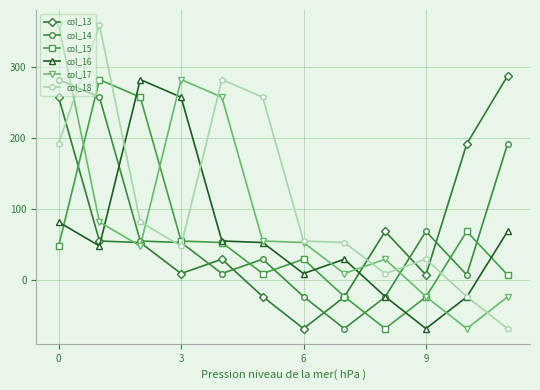

Which series ends up on top after the final intersection of col_13 and col_18?

col_13